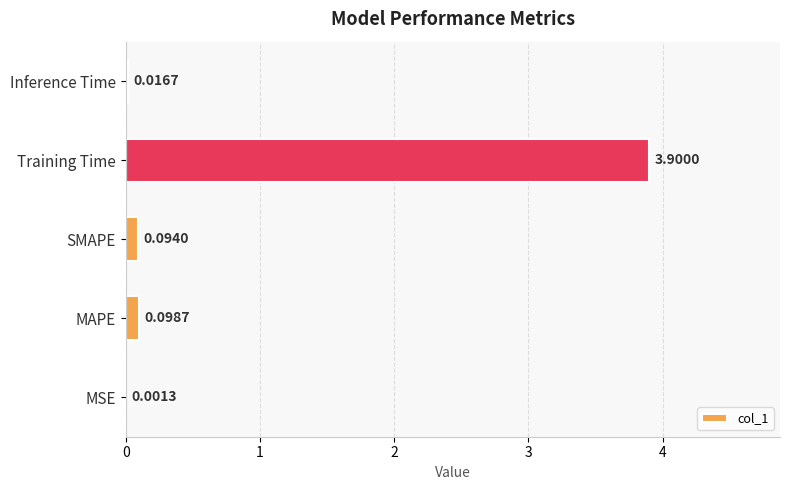

Does the chart contain stacked bars?

No